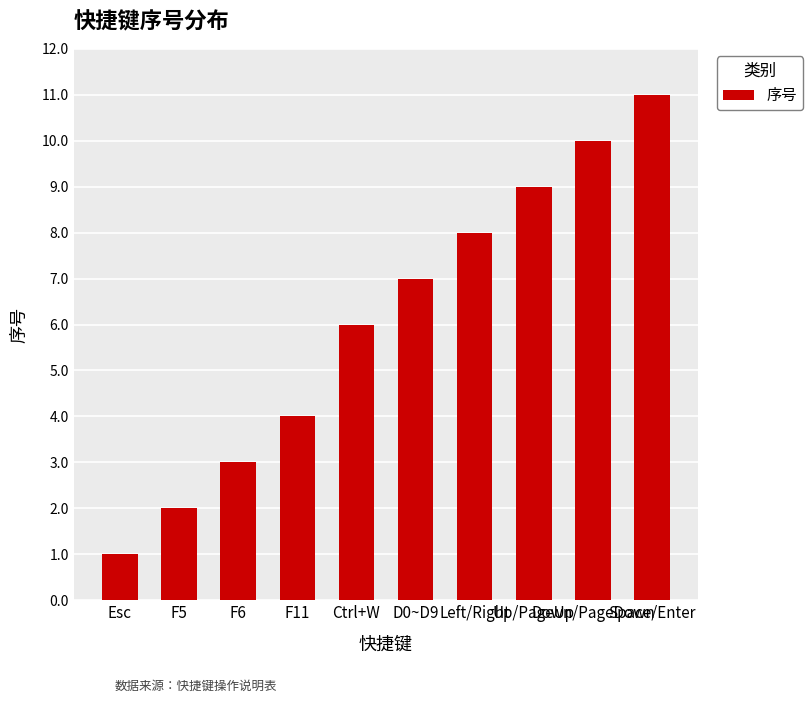

What is the sum of all values?

61